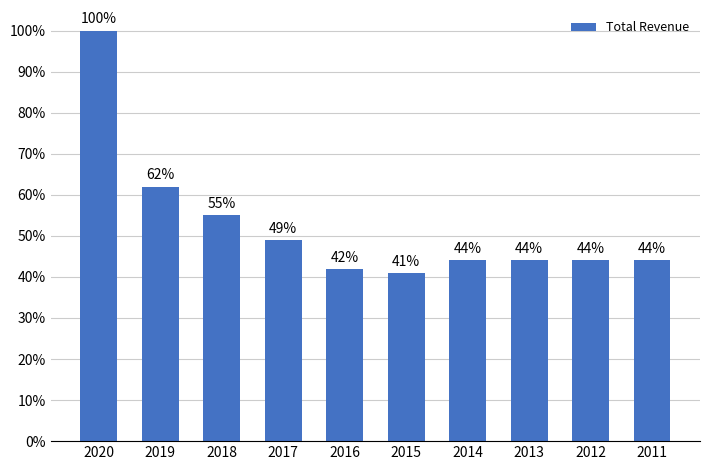

Reading left to right, what are all the values shown in this chart?

2020=100	2019=62	2018=55	2017=49	2016=42	2015=41	2014=44	2013=44	2012=44	2011=44